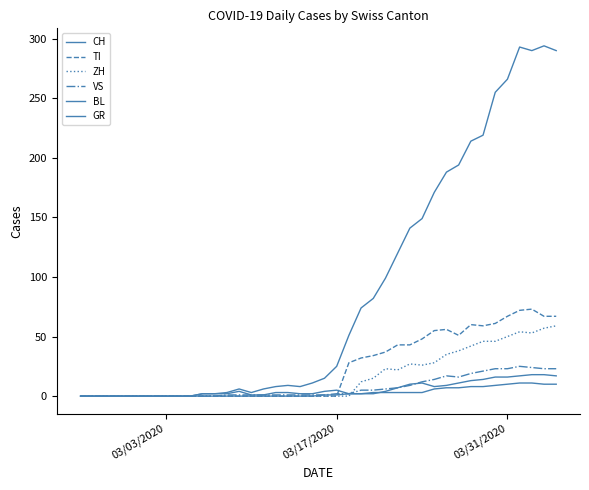

Count the number of data series in this chart.

6